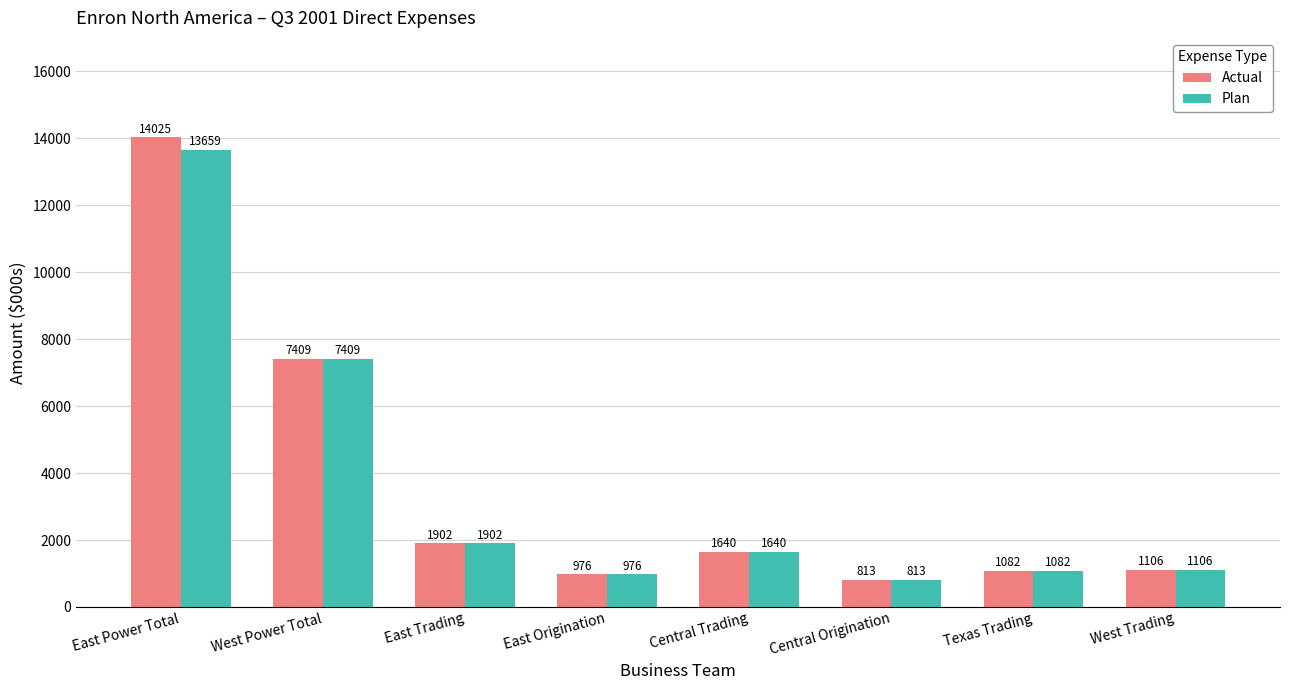

How many values in the Plan series are below 1640?

4